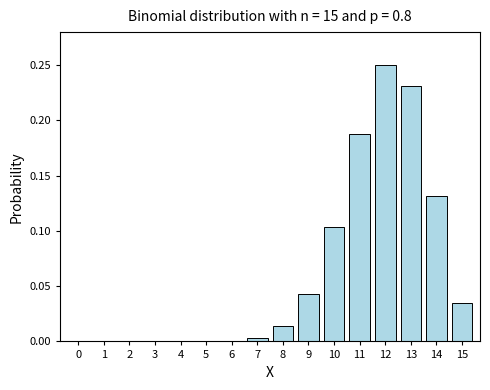

Which label corresponds to the largest value in the chart?

12